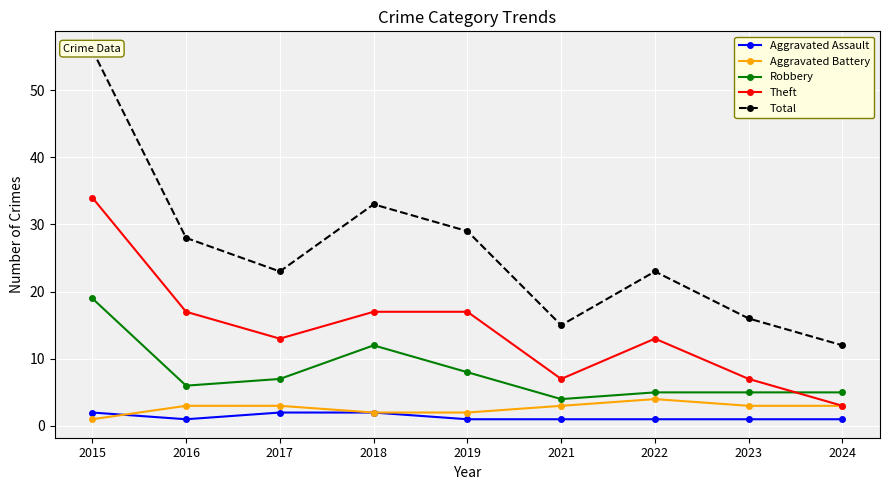

What is the difference between the maximum and minimum values in the Total series?

44